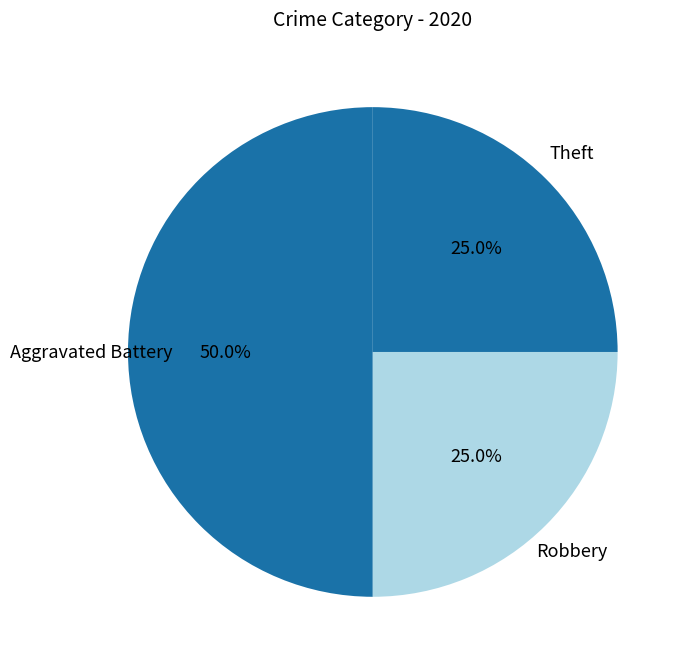

Does any single category account for the majority?

No